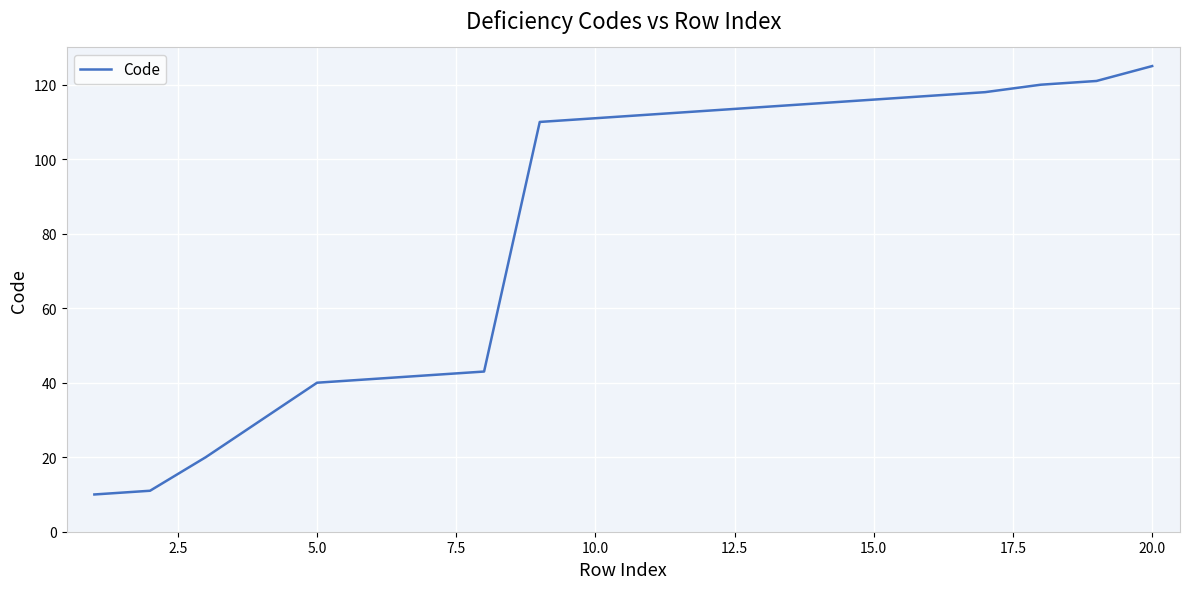

What is the maximum value shown in the chart?

125